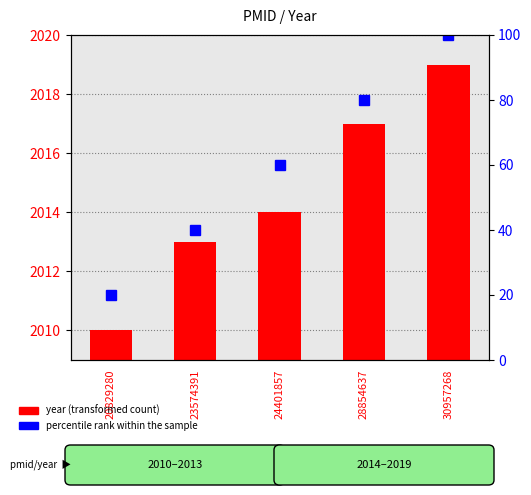

What is the sum of the year (transformed count) values at 30957268 and 28854637?

4036